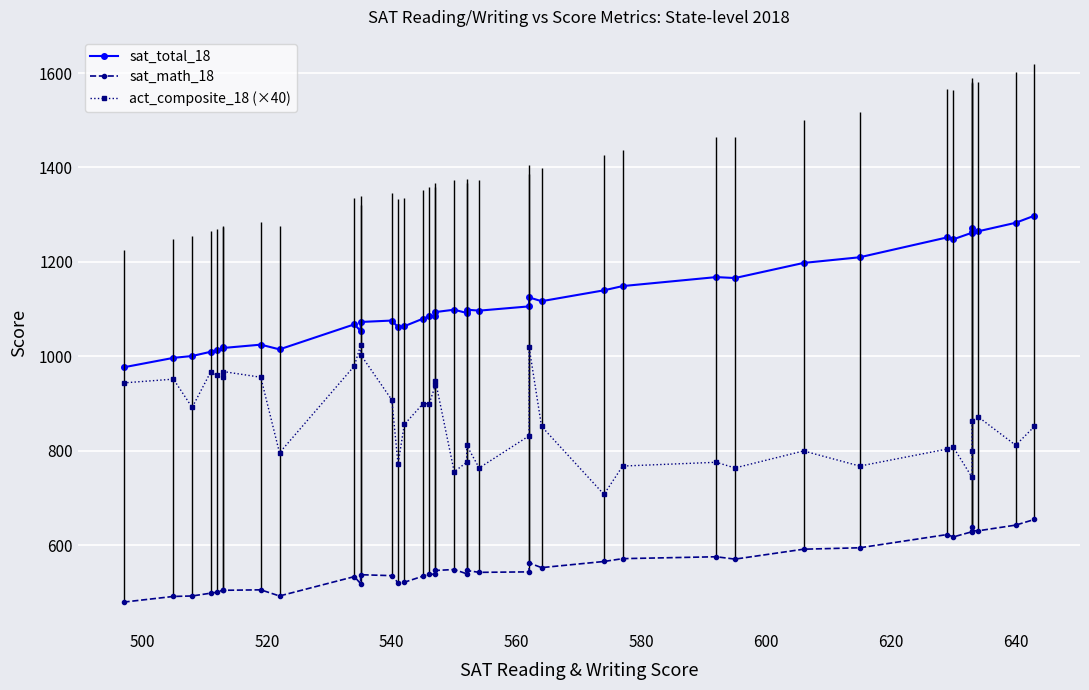

List the series in order of their overall mean, lowest first.

sat_math_18, act_composite_18 (×40), sat_total_18